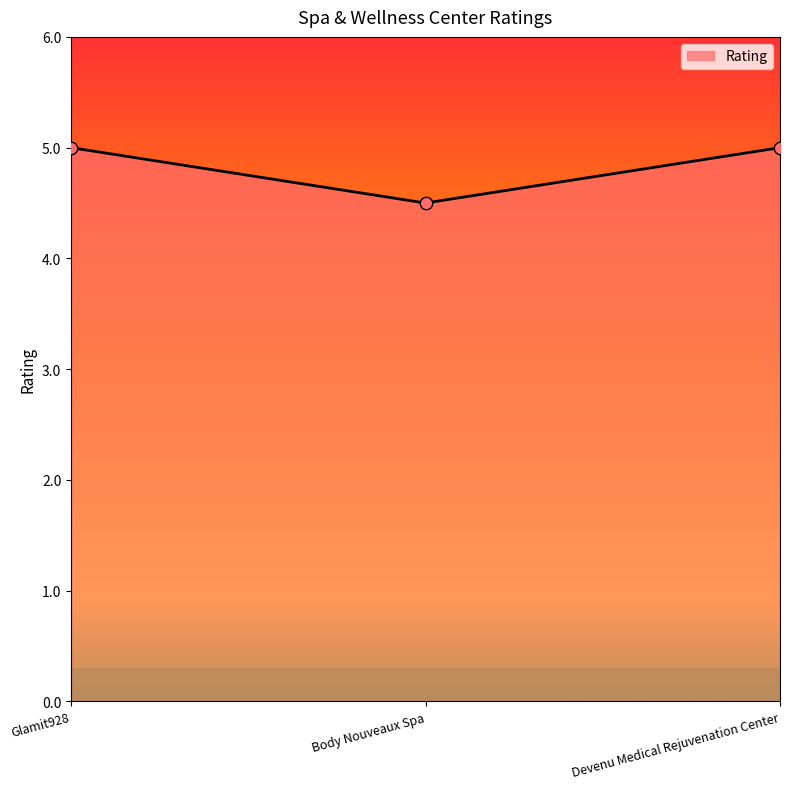

What is the ratio of the value at Devenu Medical Rejuvenation Center to the value at Glamit928?

1.0